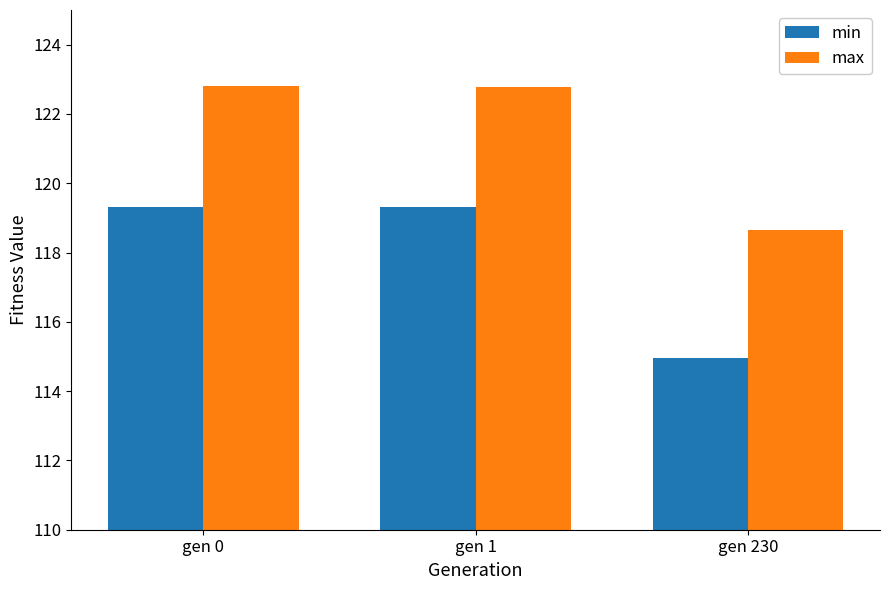

What is the minimum value shown in the chart?

115.0